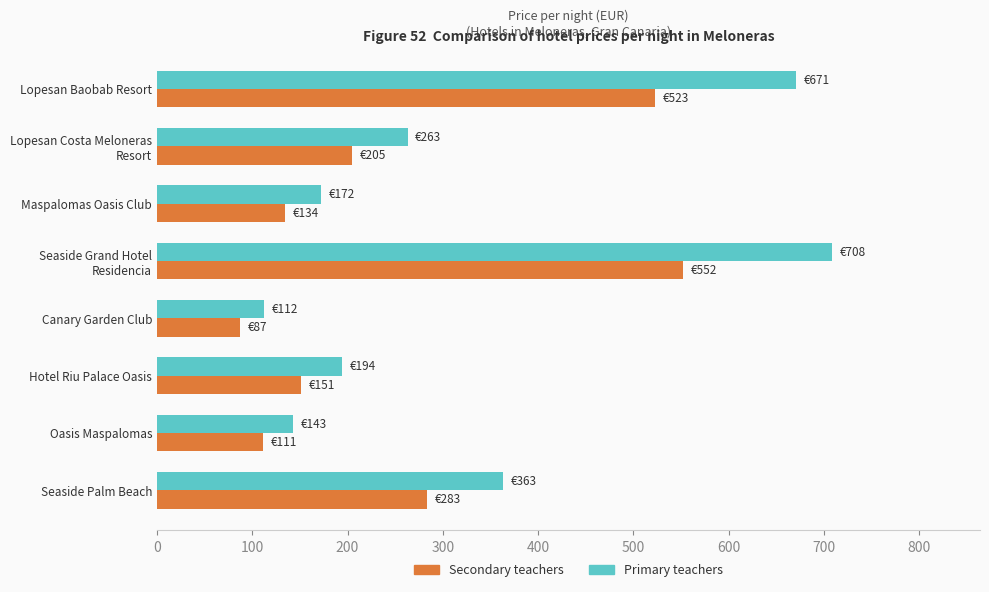

What value does the Primary teachers series have at Hotel Riu Palace Oasis?

194